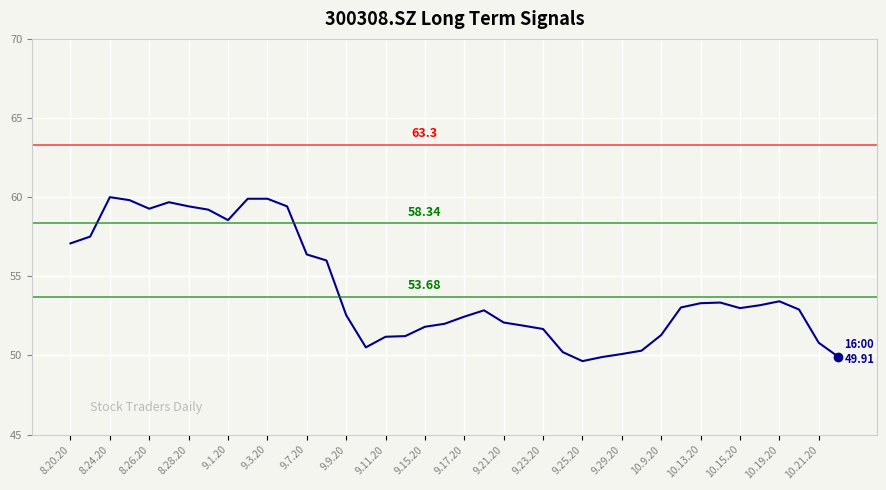

What is the difference between the maximum and minimum values?

10.4